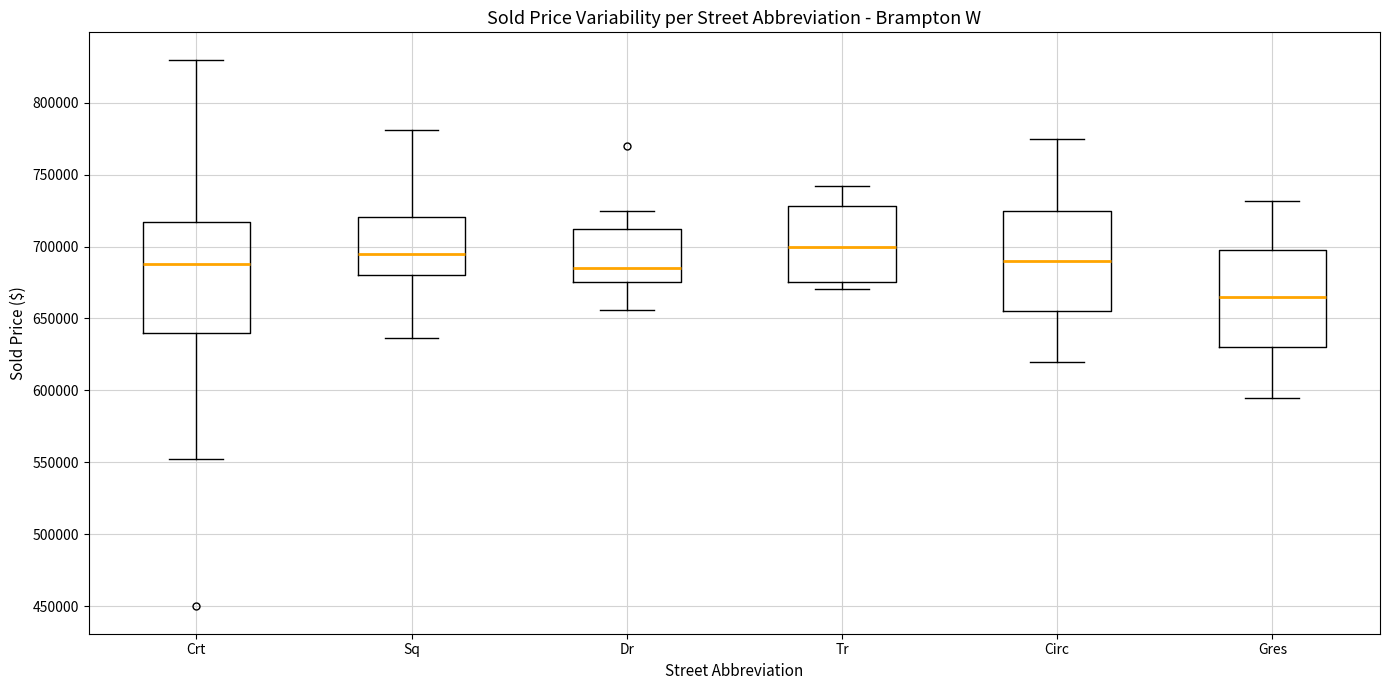

Where is the lower edge of the box for Gres on the y-axis? The values are not printed on the chart, so give them approximately, as read against the axis.

630000